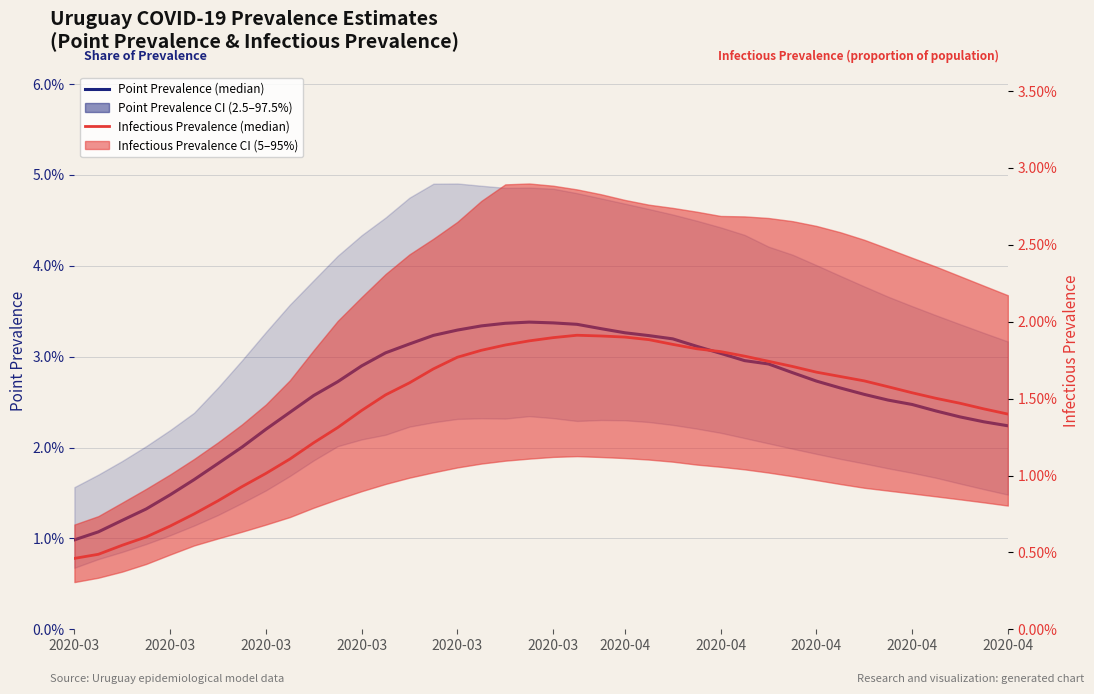

True or false: pointprevalence_50 and pointinfectiousprevalence_50 cross at least once.

False